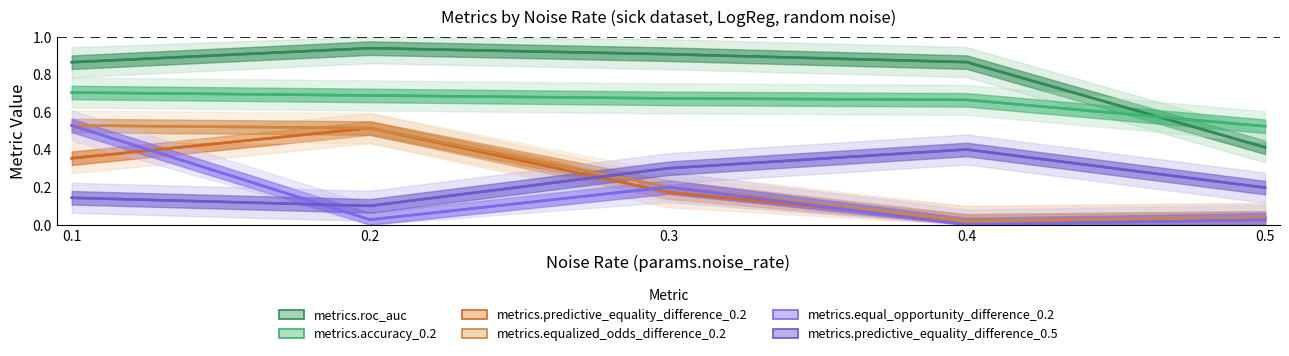

Reading right to left, list all the values displayed in this chart.

metrics.roc_auc: 0.4	0.9	0.9	0.9	0.9
metrics.accuracy_0.2: 0.5	0.7	0.7	0.7	0.7
metrics.predictive_equality_difference_0.2: 0.0	0.0	0.2	0.5	0.4
metrics.equalized_odds_difference_0.2: 0.0	0.0	0.2	0.5	0.5
metrics.equal_opportunity_difference_0.2: 0.0	0.0	0.2	0.0	0.5
metrics.predictive_equality_difference_0.5: 0.2	0.4	0.3	0.1	0.1